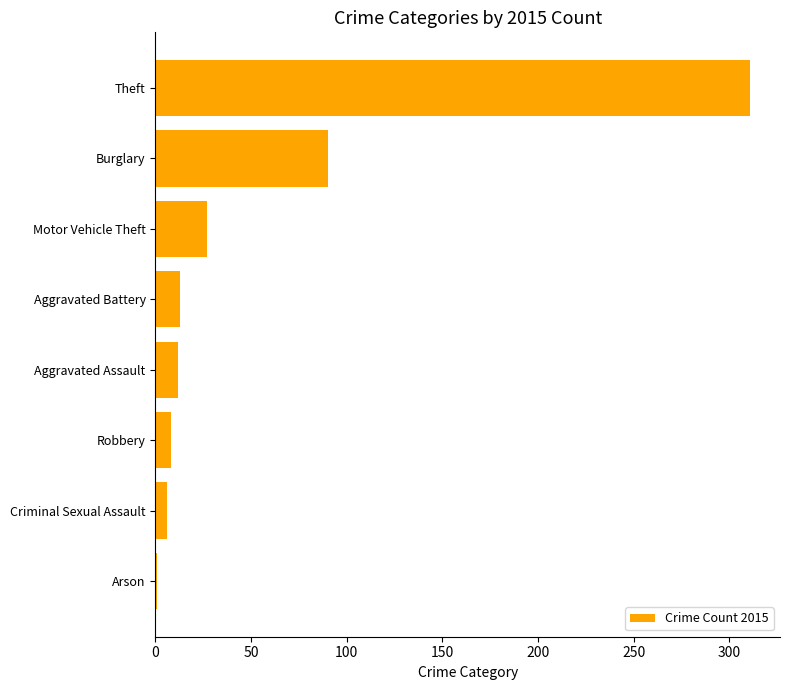

What is the label of the 2nd bar from the top?

Burglary